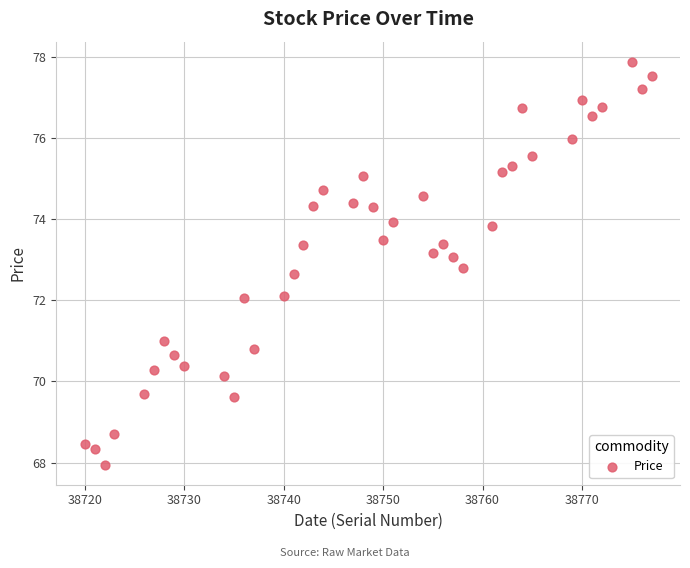

What is the range of Y values (max minus min)?

9.9